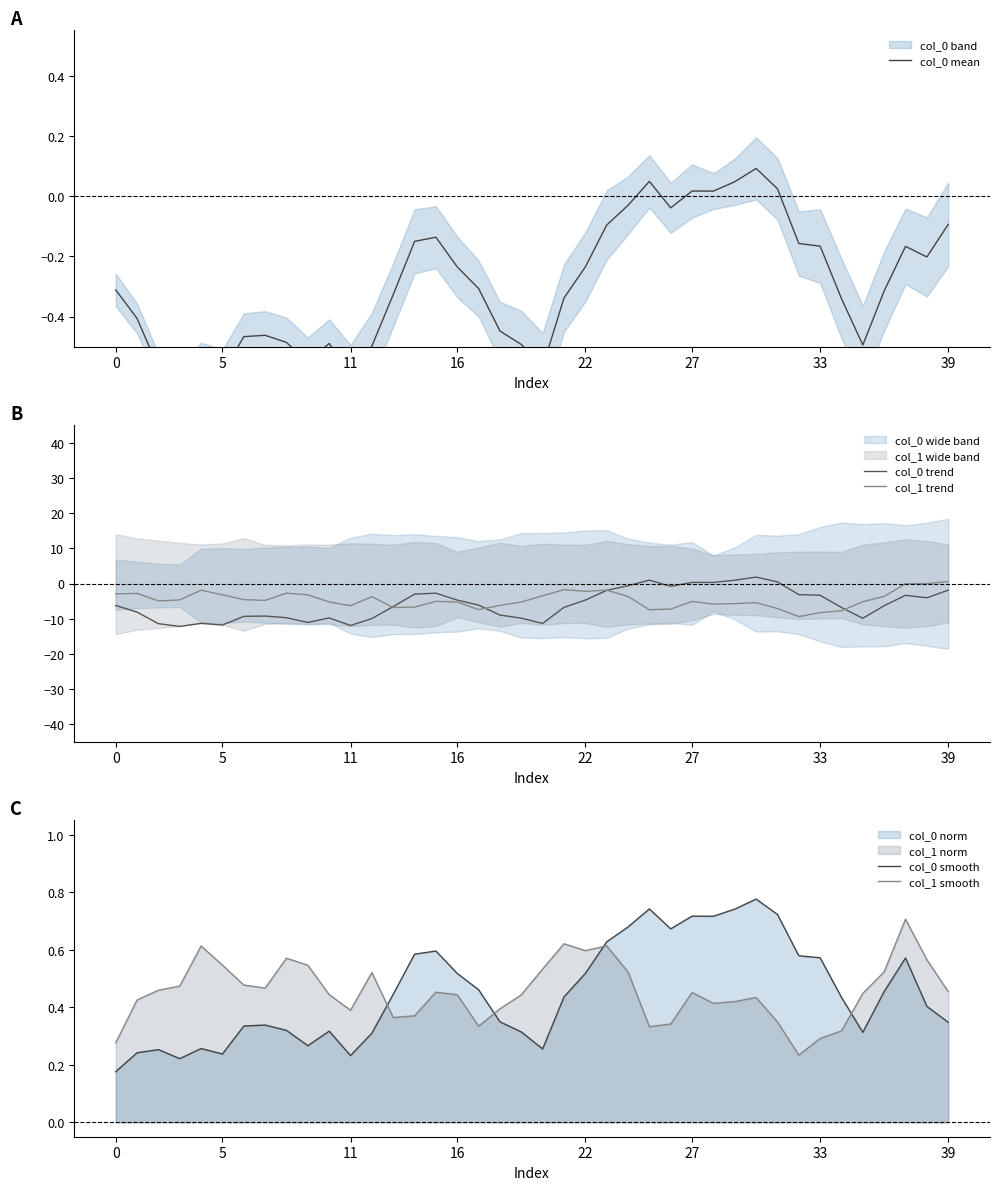

Which series has the largest range (max minus min)?

col_0 trend